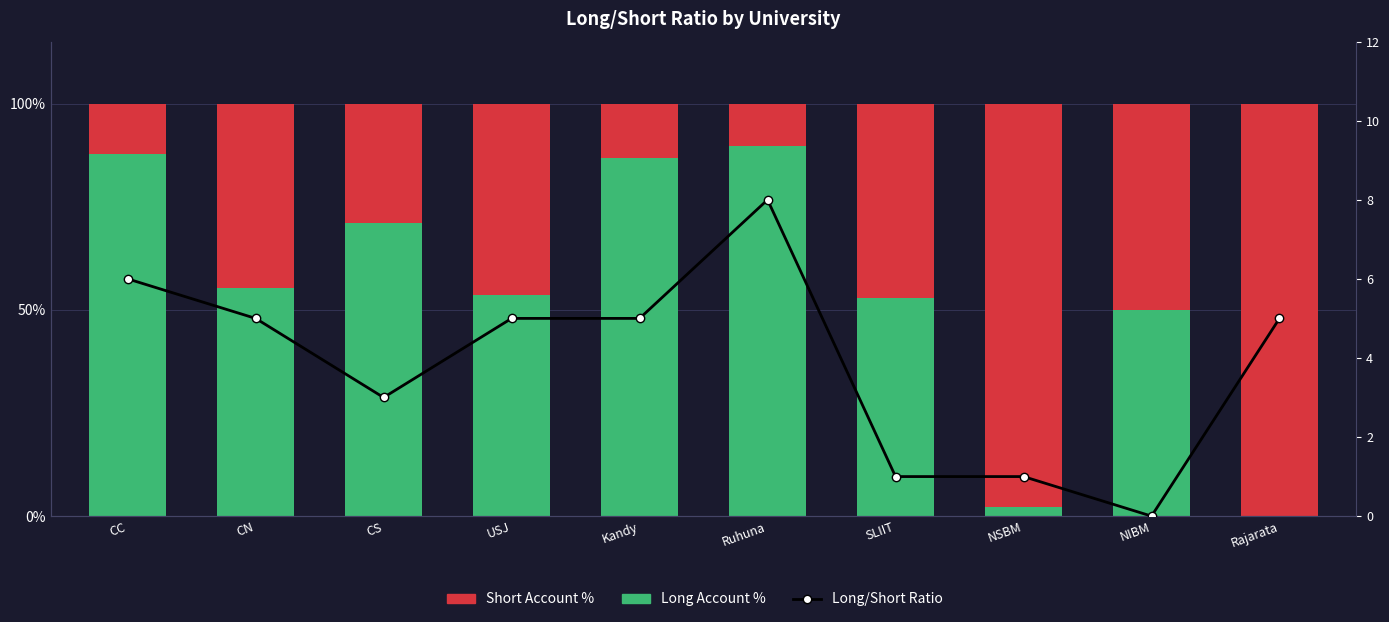

What position from the left is CN?

2